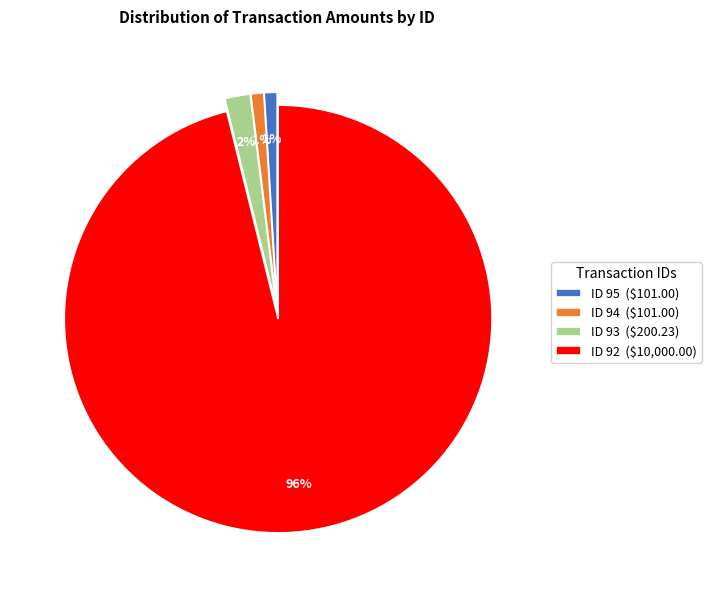

To the nearest percent, what percentage of the pie is ID 95 ($101.00)?

1%